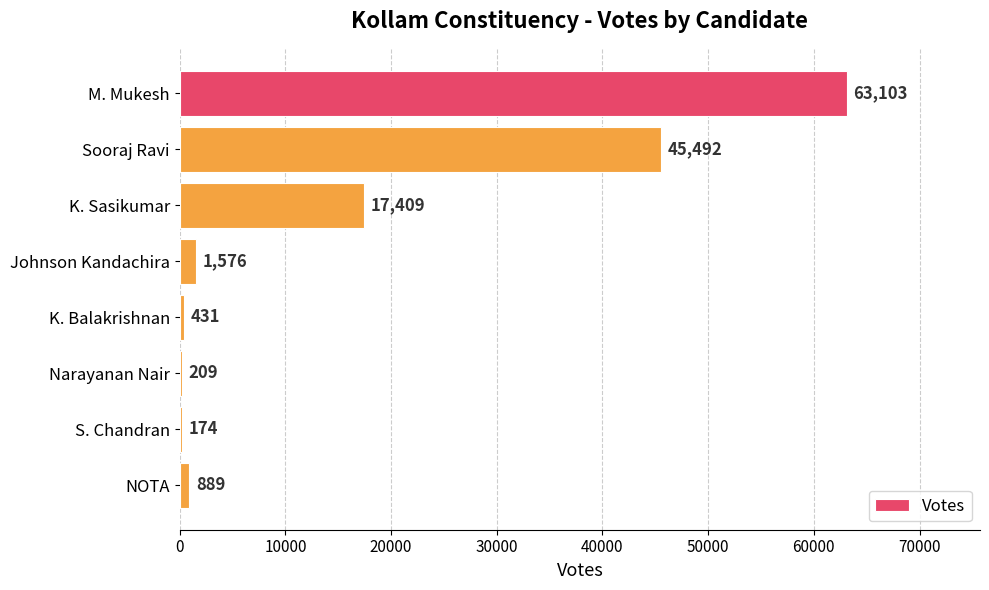

Are the bars horizontal?

Yes